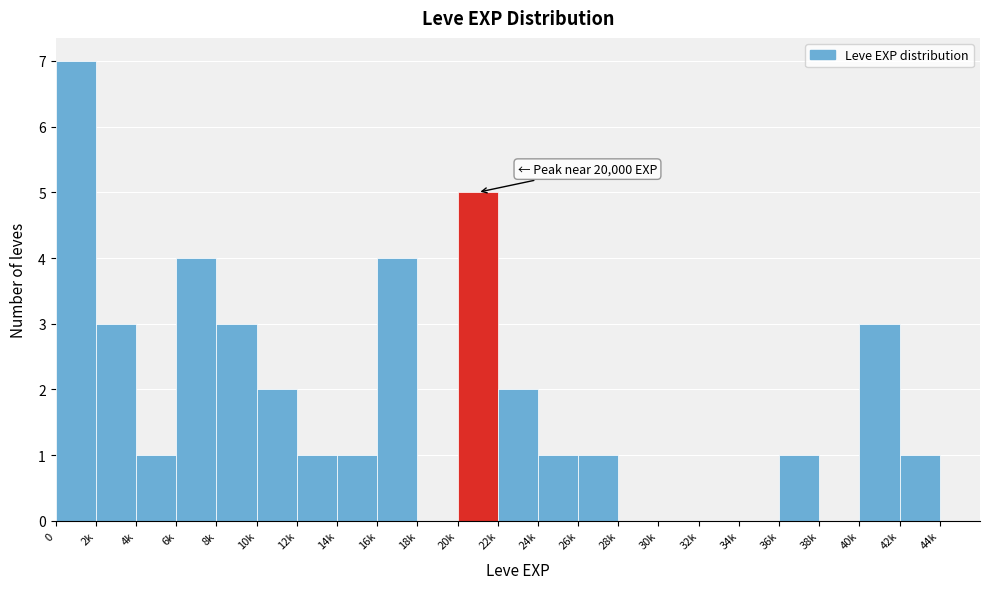

Reading left to right, list all the values displayed in this chart.

0=7	2k=3	4k=1	6k=4	8k=3	10k=2	12k=1	14k=1	16k=4	18k=0	20k=5	22k=2	24k=1	26k=1	28k=0	30k=0	32k=0	34k=0	36k=1	38k=0	40k=3	42k=1	44k=0